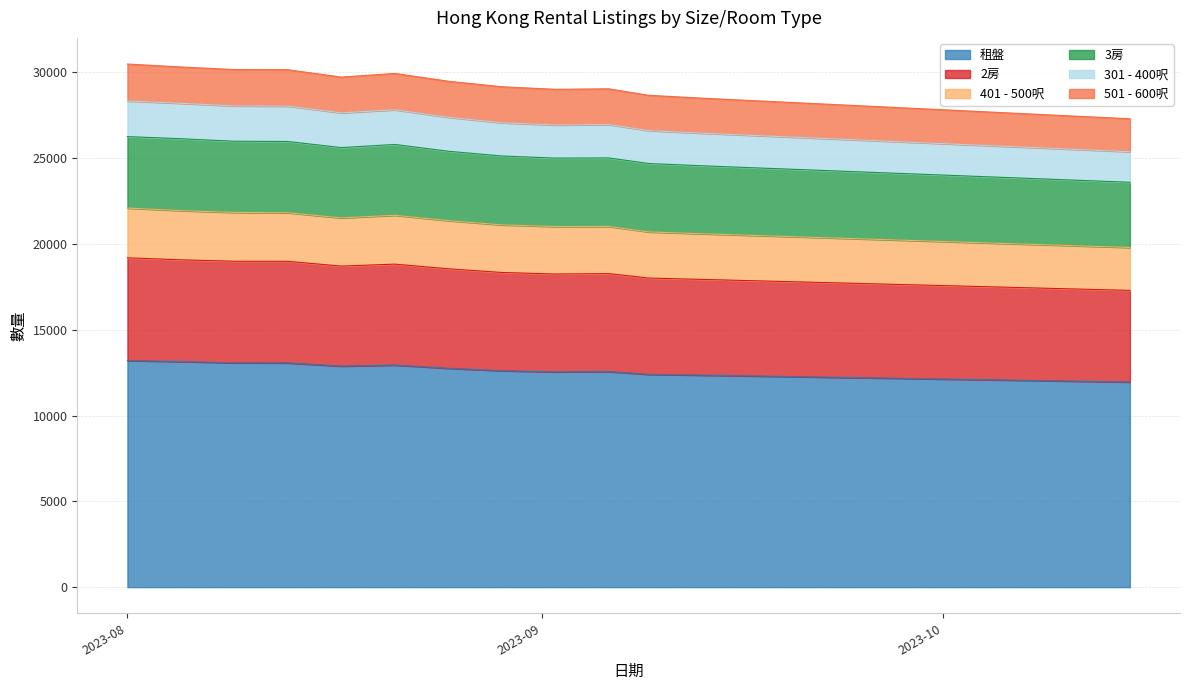

True or false: 401 - 500呎 and 租盤 cross at least once.

False